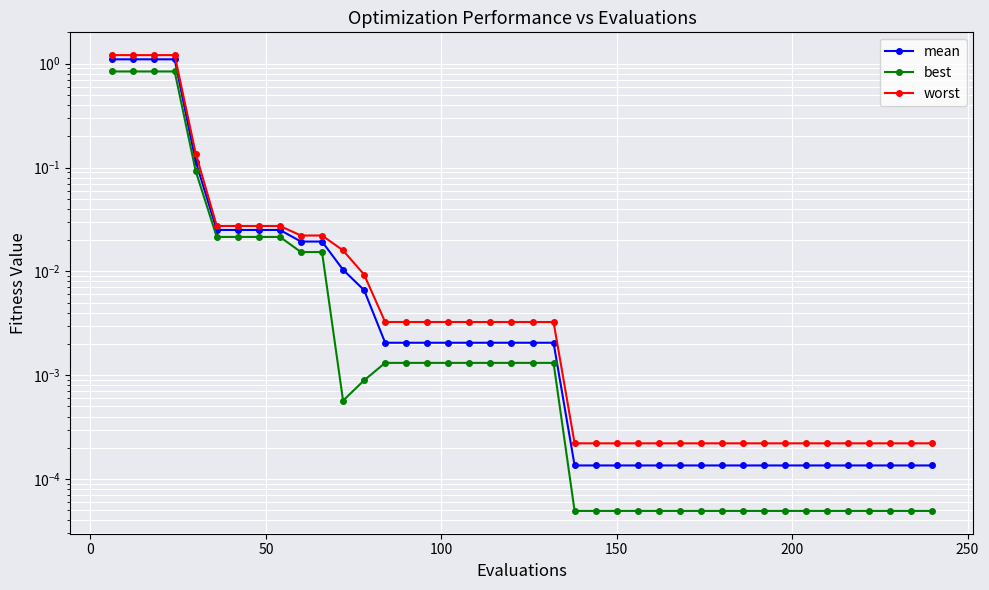

The mean series shows 0.0 at 250. True or false?

True